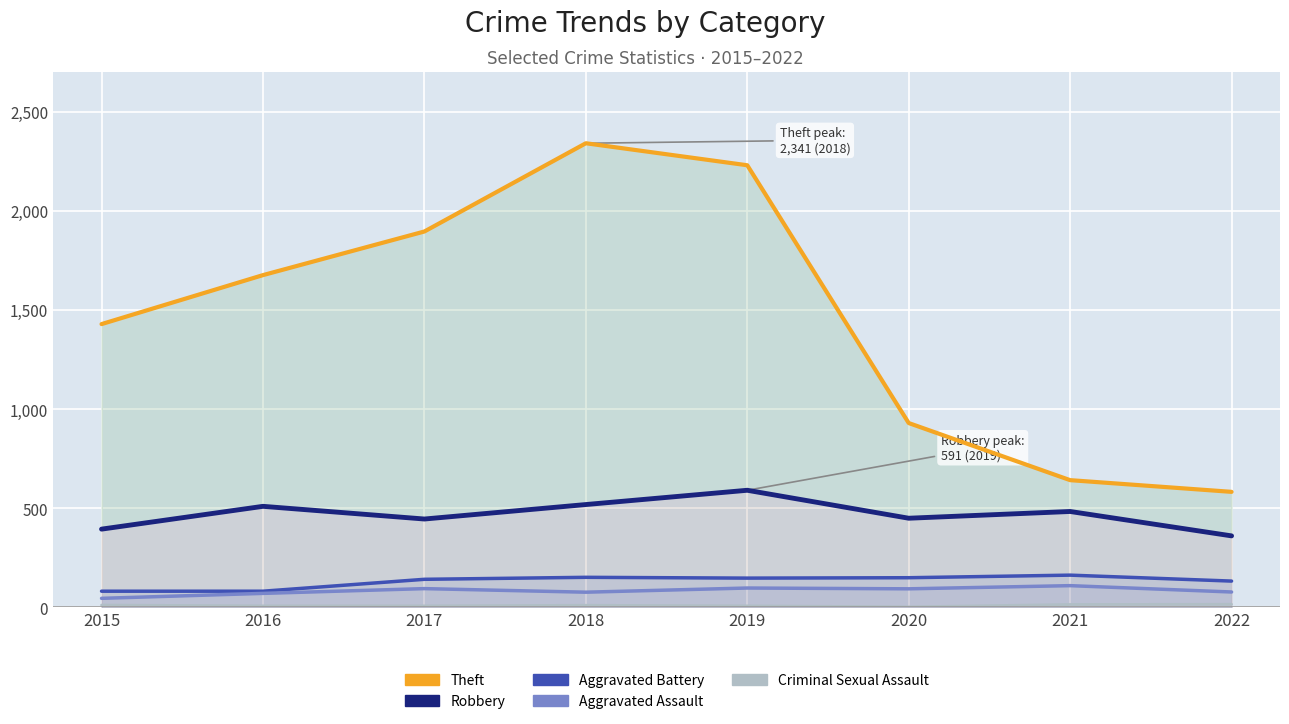

True or false: Theft and Robbery intersect in this chart.

False